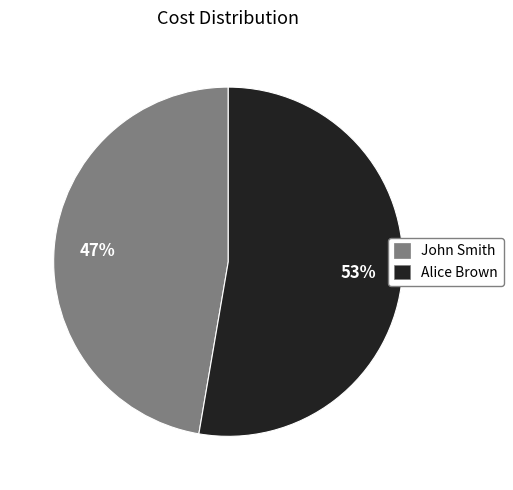

Rank the categories by value from lowest to highest.

John Smith, Alice Brown